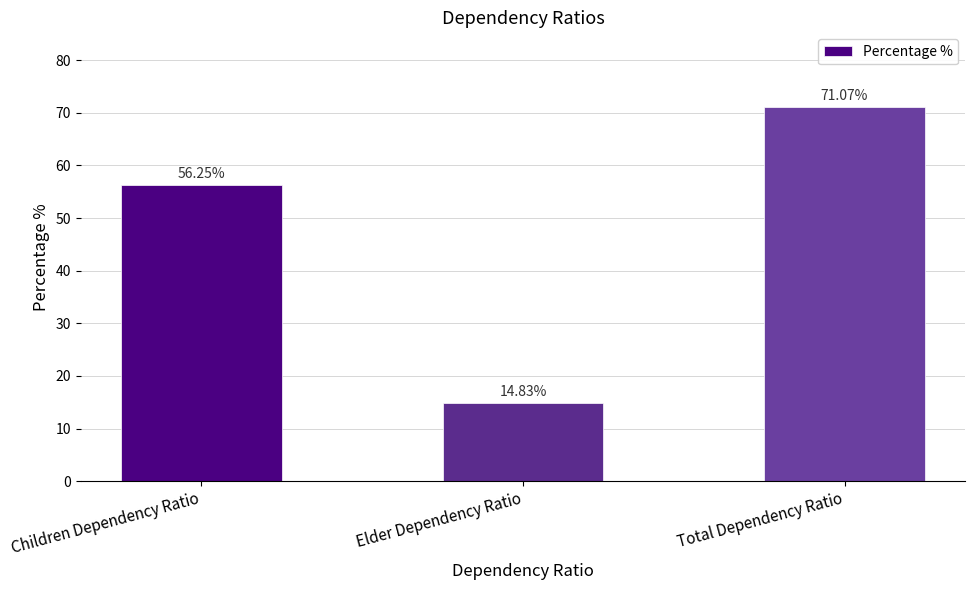

List the labels in order of value, largest first.

Total Dependency Ratio, Children Dependency Ratio, Elder Dependency Ratio